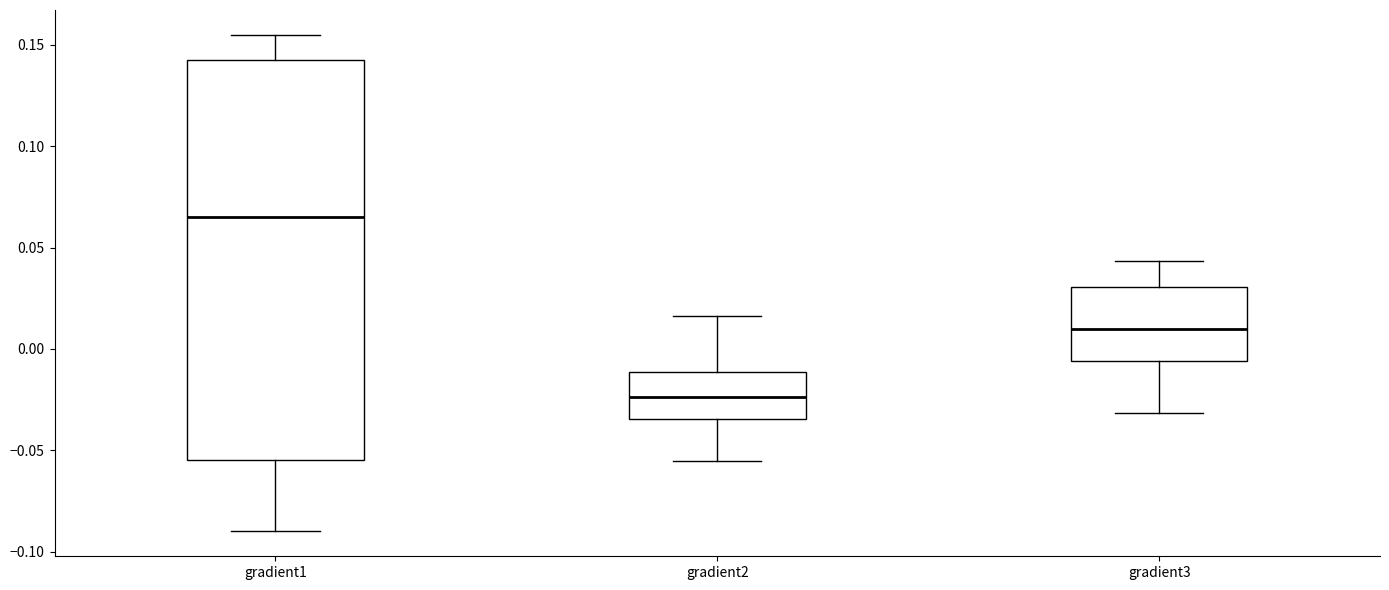

Comparing the boxes themselves (not the whiskers), which one is the tallest?

gradient1